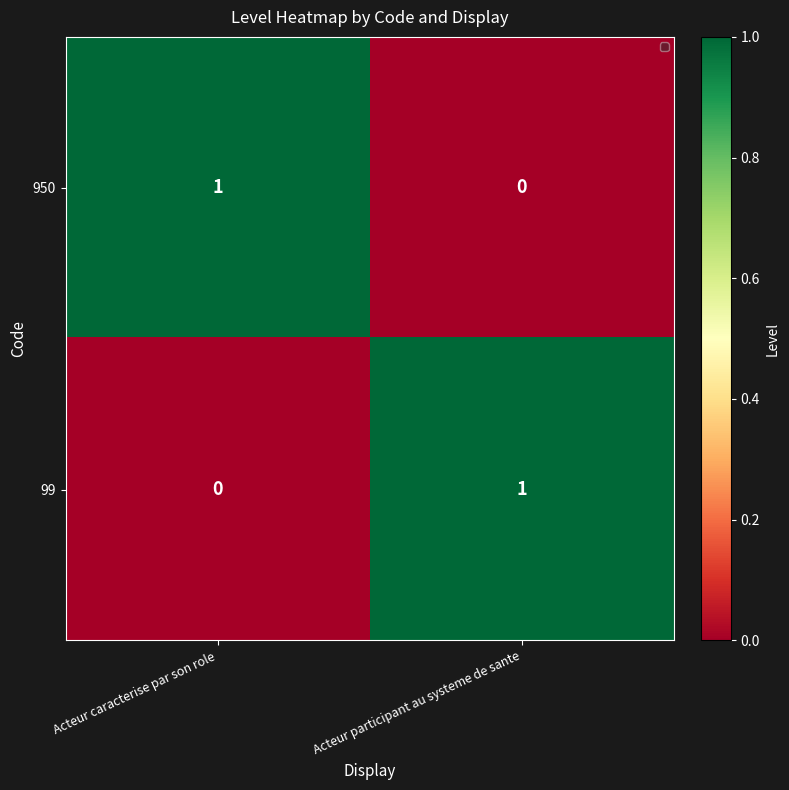

At which label does 950 reach its minimum?

Acteur participant au systeme de sante